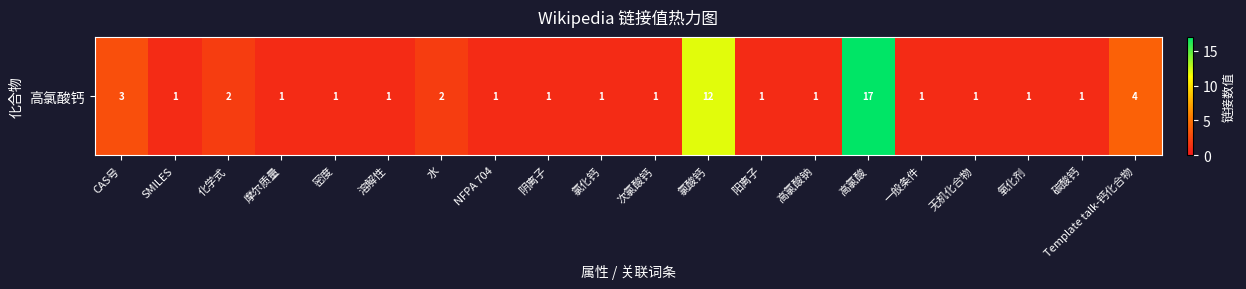

Reading left to right, extract all data points from this chart.

3	1	2	1	1	1	2	1	1	1	1	12	1	1	17	1	1	1	1	4